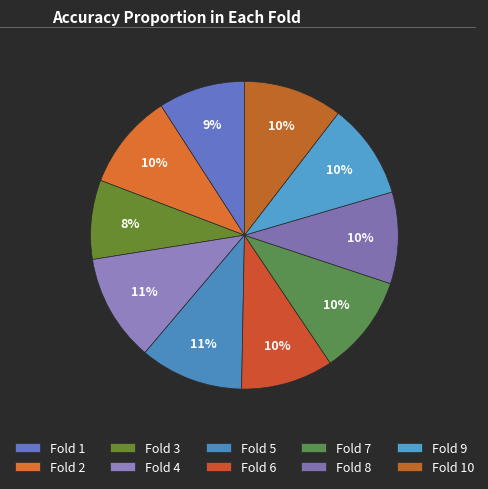

What percentage is the Fold 2 slice, to the nearest percent?

10%